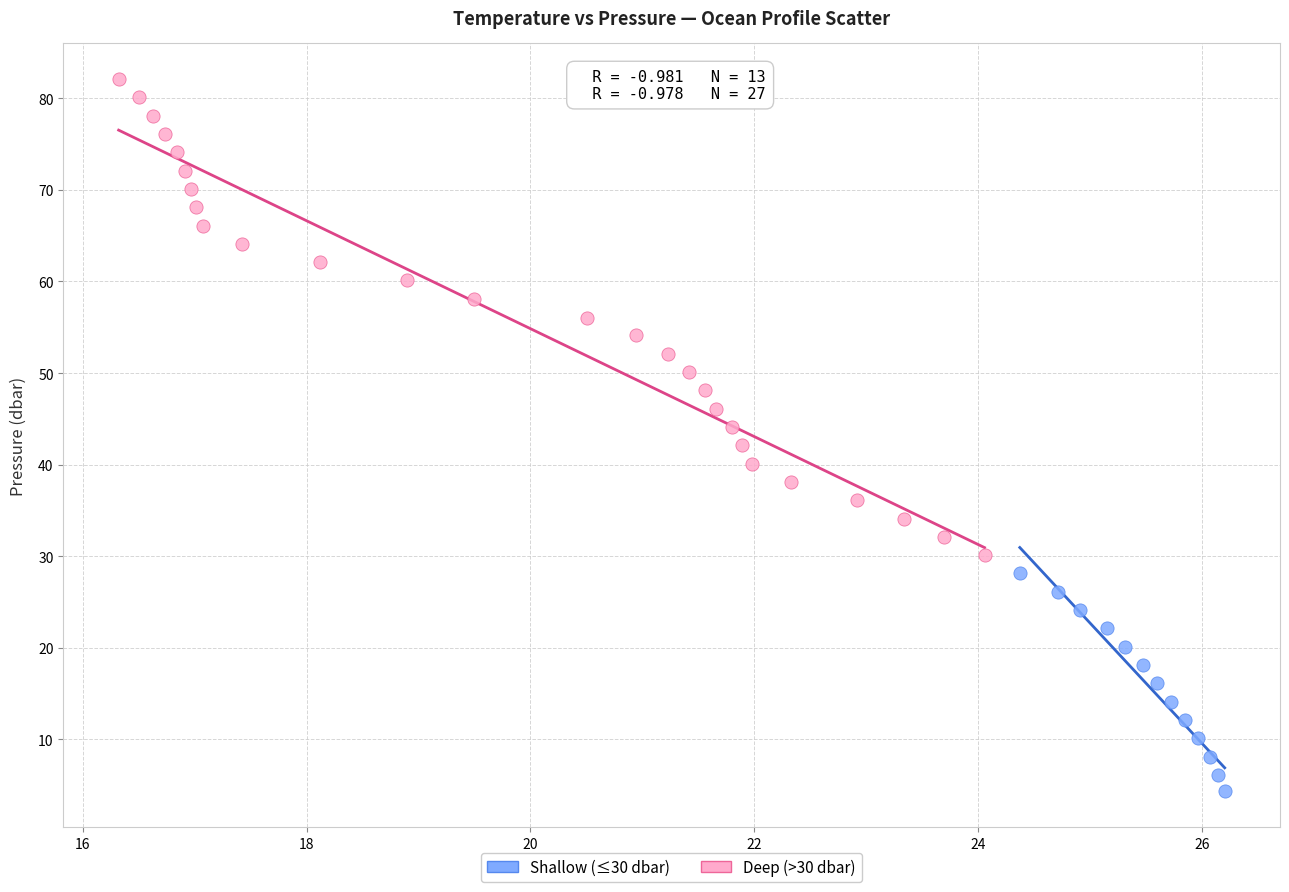

Which series contains the lowest Y value?

Shallow (≤30 dbar)